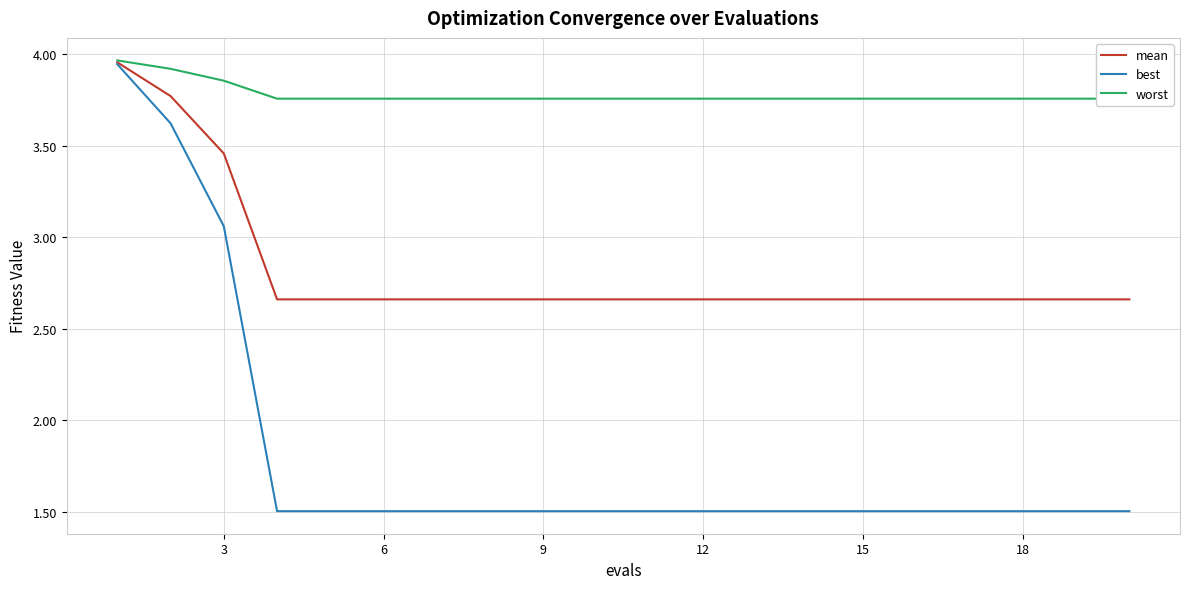

The value of best at 6 is 1.5. True or false?

True